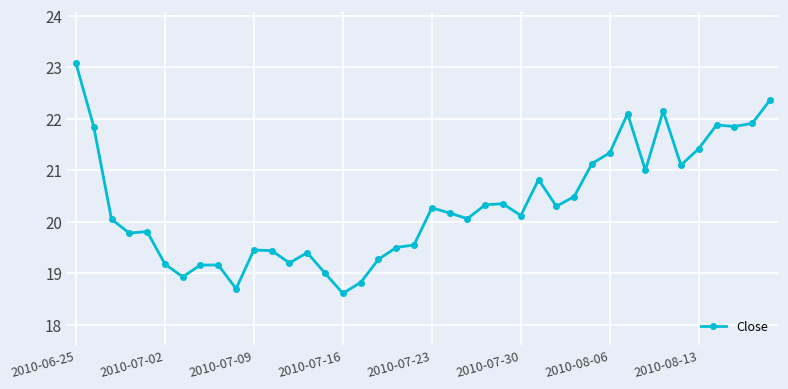

Is this an area chart (filled region under the line)?

No